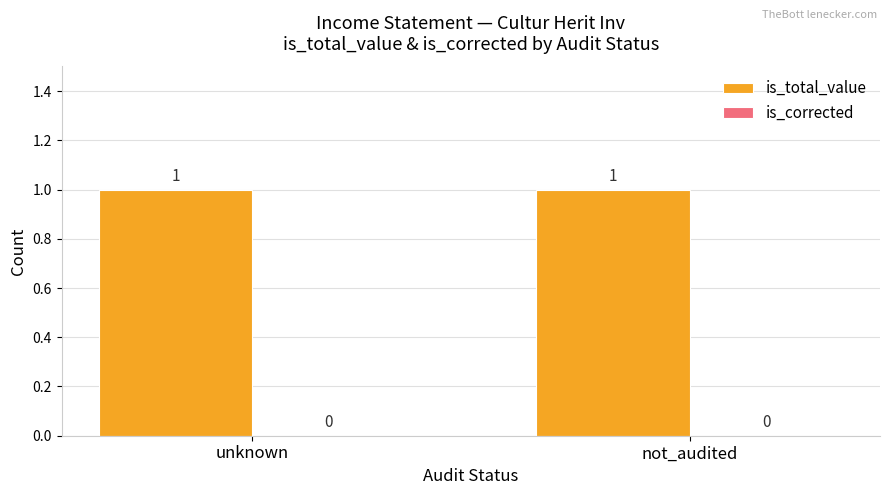

The is_total_value series shows 0 at not_audited. True or false?

False